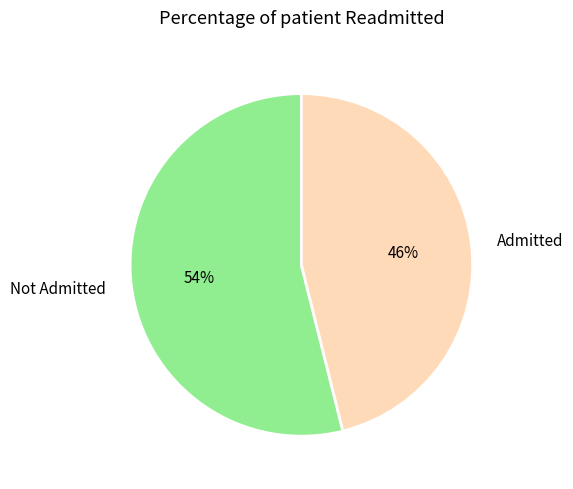

Rank the categories by value from highest to lowest.

Not Admitted, Admitted